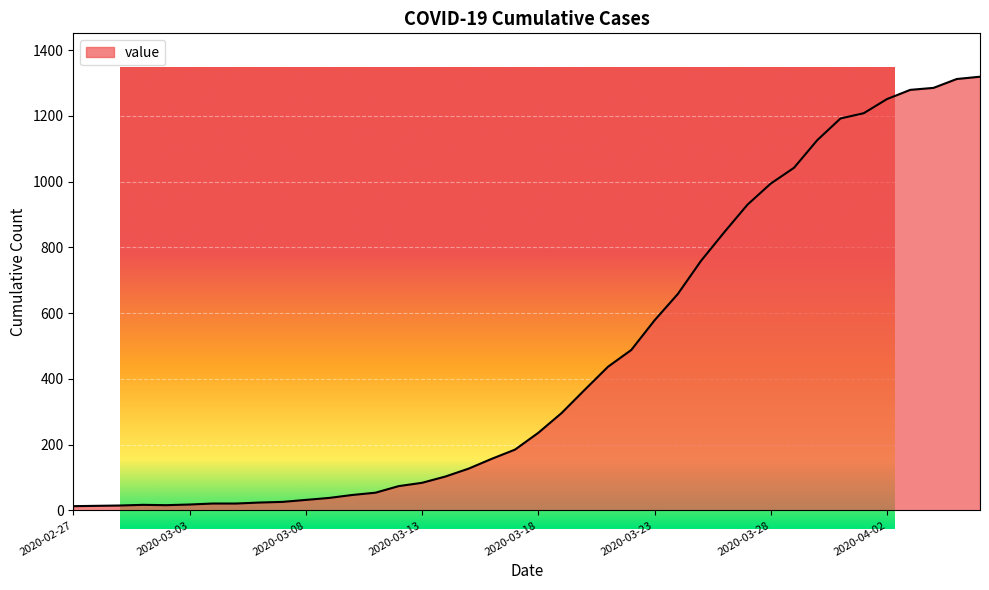

What is the greatest value displayed?

1319